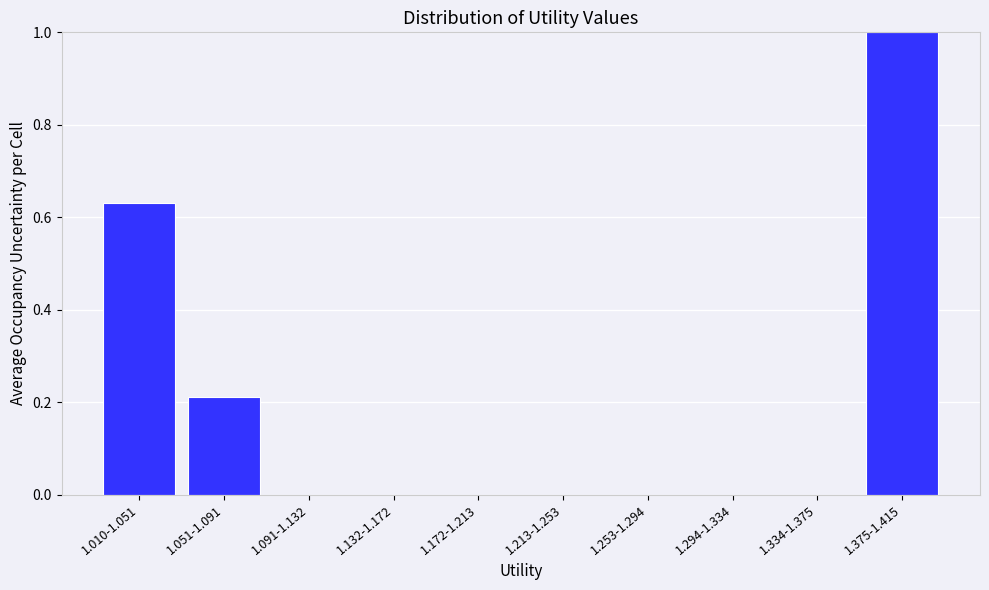

What is the sum of all values?

1.8